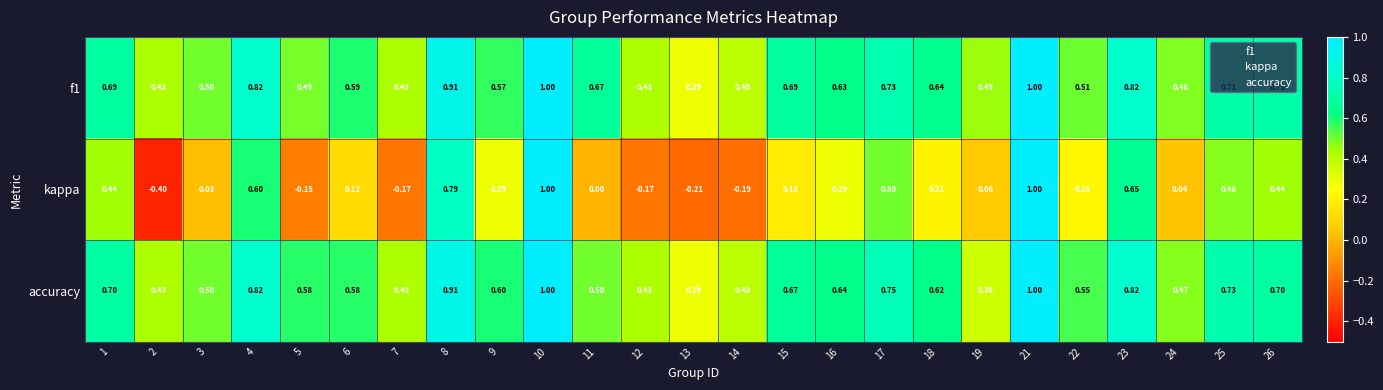

Is the value of accuracy at 18 greater than the value of kappa at 23?

No